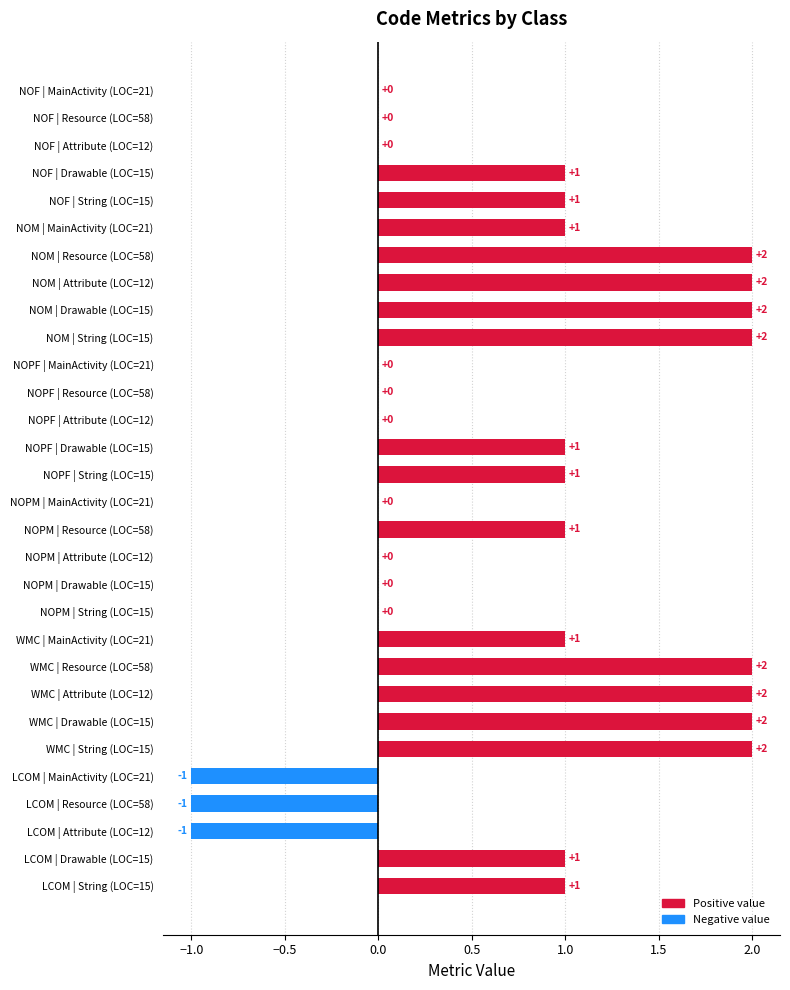

Reading bottom to top, transcribe all the data shown in this chart.

LCOM | String (LOC=15)=1	LCOM | Drawable (LOC=15)=1	LCOM | Attribute (LOC=12)=-1	LCOM | Resource (LOC=58)=-1	LCOM | MainActivity (LOC=21)=-1	WMC | String (LOC=15)=2	WMC | Drawable (LOC=15)=2	WMC | Attribute (LOC=12)=2	WMC | Resource (LOC=58)=2	WMC | MainActivity (LOC=21)=1	NOPM | String (LOC=15)=0	NOPM | Drawable (LOC=15)=0	NOPM | Attribute (LOC=12)=0	NOPM | Resource (LOC=58)=1	NOPM | MainActivity (LOC=21)=0	NOPF | String (LOC=15)=1	NOPF | Drawable (LOC=15)=1	NOPF | Attribute (LOC=12)=0	NOPF | Resource (LOC=58)=0	NOPF | MainActivity (LOC=21)=0	NOM | String (LOC=15)=2	NOM | Drawable (LOC=15)=2	NOM | Attribute (LOC=12)=2	NOM | Resource (LOC=58)=2	NOM | MainActivity (LOC=21)=1	NOF | String (LOC=15)=1	NOF | Drawable (LOC=15)=1	NOF | Attribute (LOC=12)=0	NOF | Resource (LOC=58)=0	NOF | MainActivity (LOC=21)=0